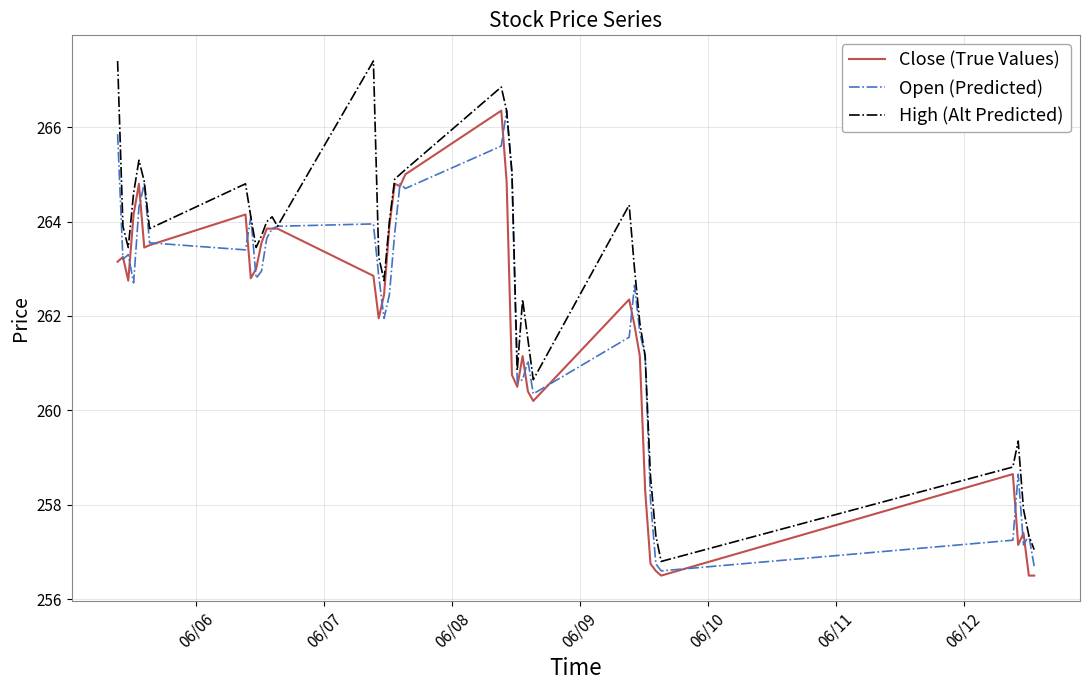

Which series has the largest total across all categories?

High (Alt Predicted)